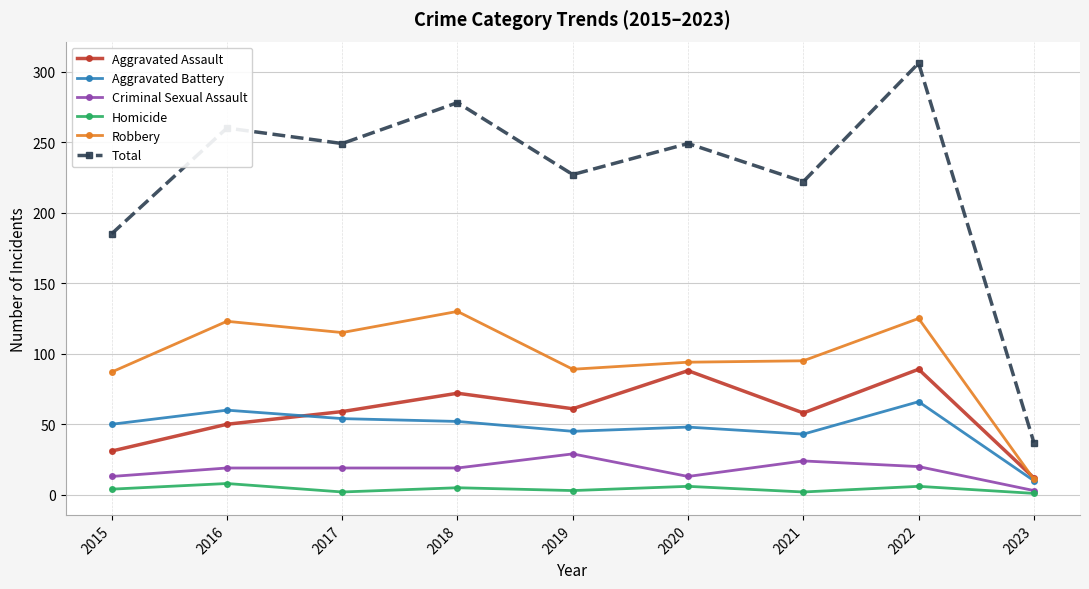

At which label is Robbery closest to 70?

2015